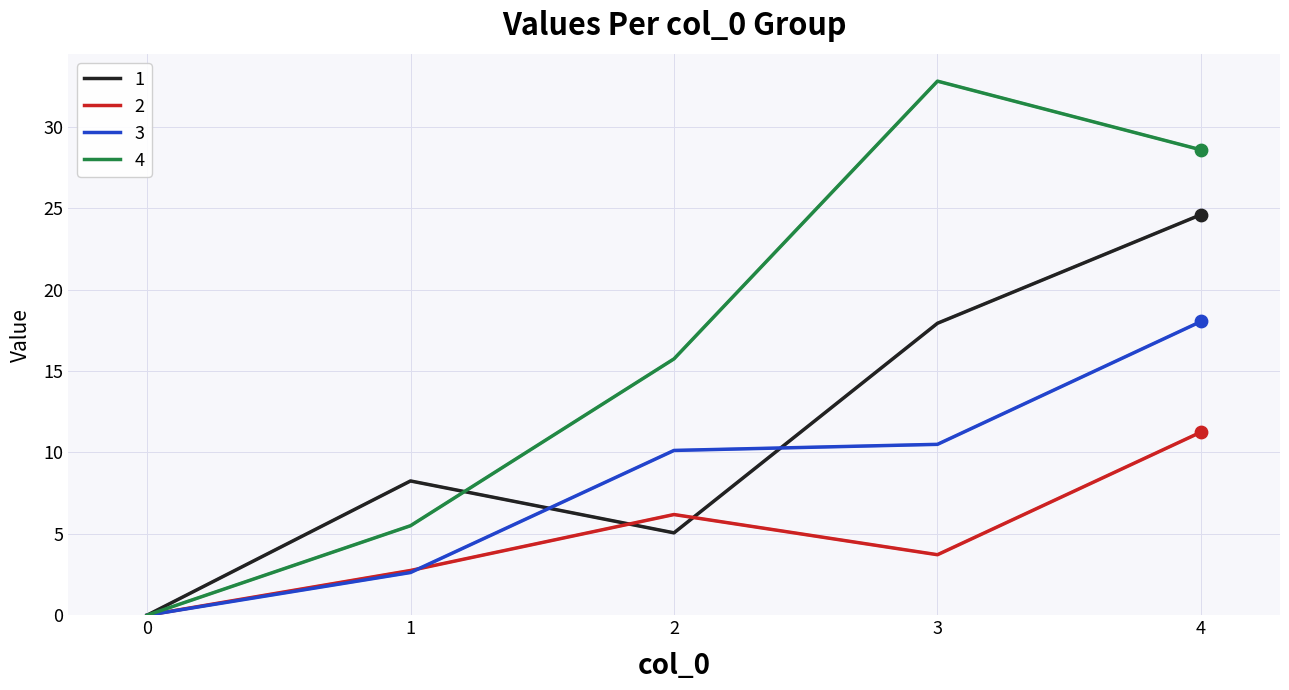

What are all the series names shown in the legend?

1, 2, 3, 4